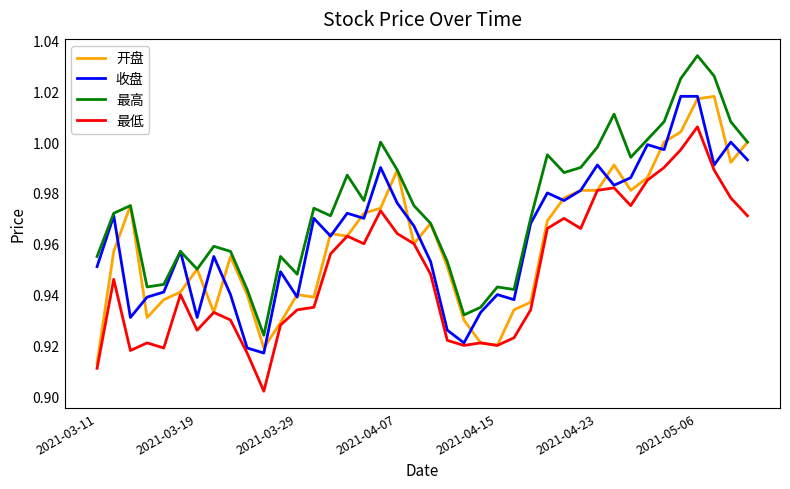

True or false: 最高 and 最低 cross at least once.

False